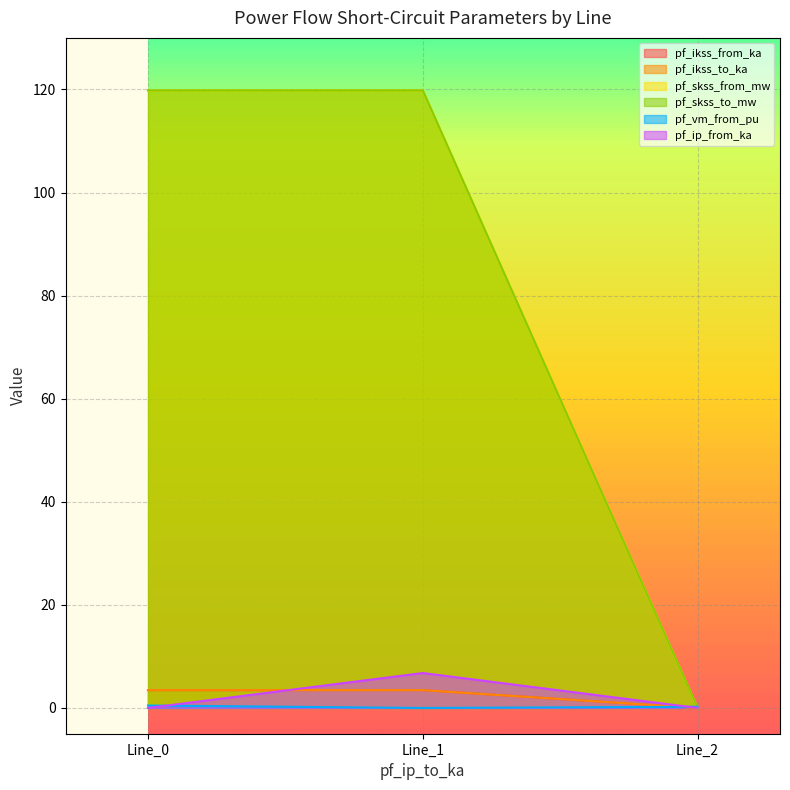

At which label does pf_skss_from_mw reach its peak?

Line_1